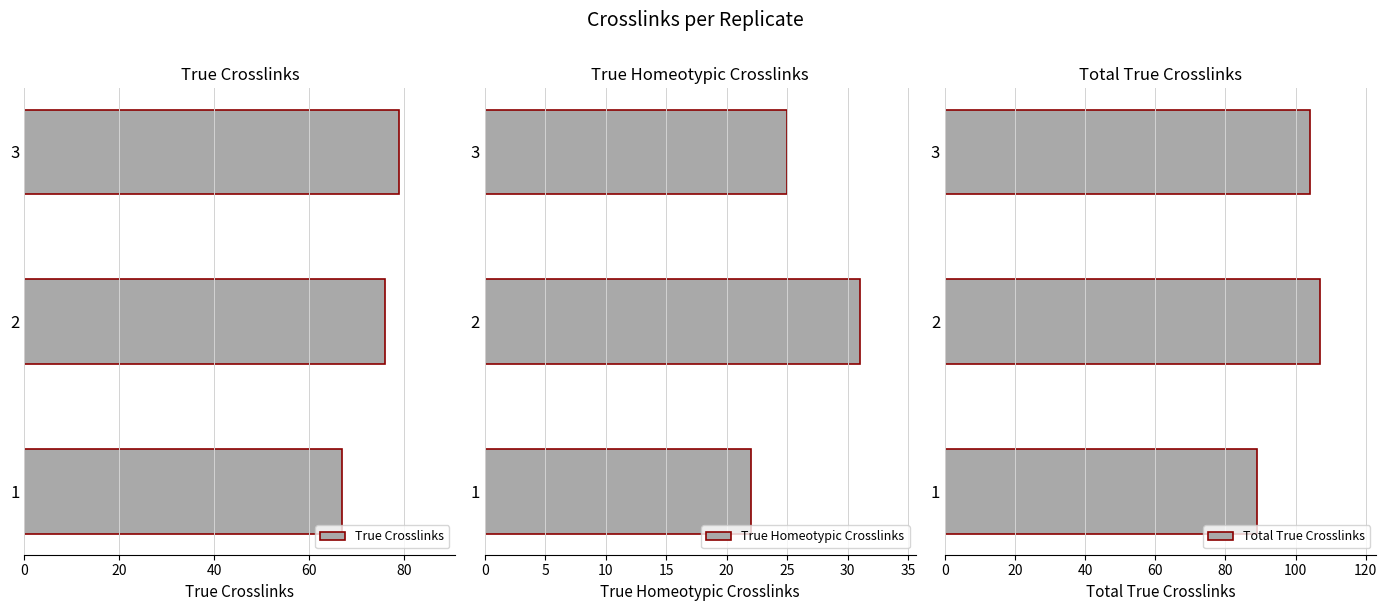

What is the sum of the True Crosslinks values at 2 and 3?

155